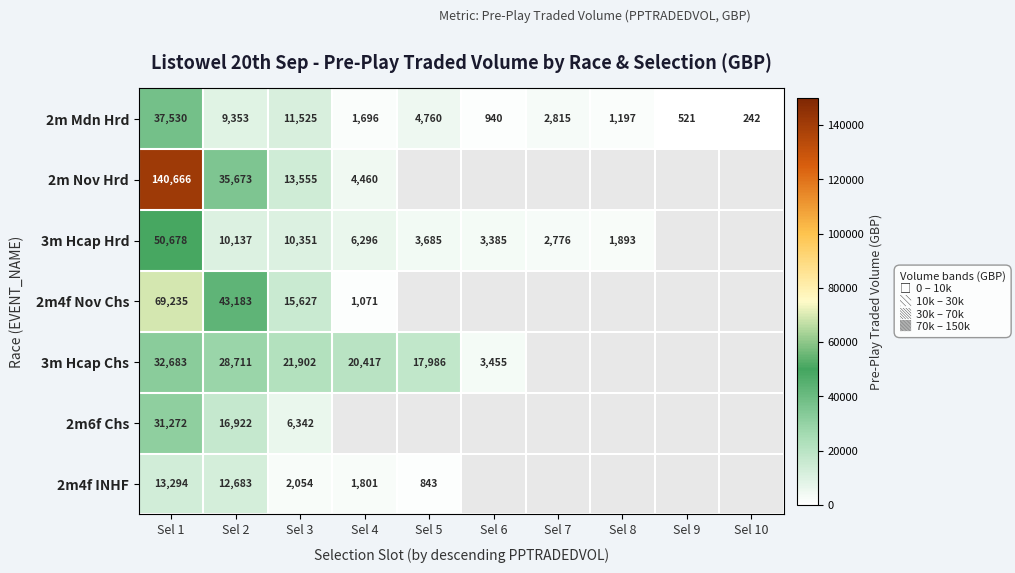

What is the difference between the maximum and minimum values in the 3m Hcap Hrd series?

48785.0